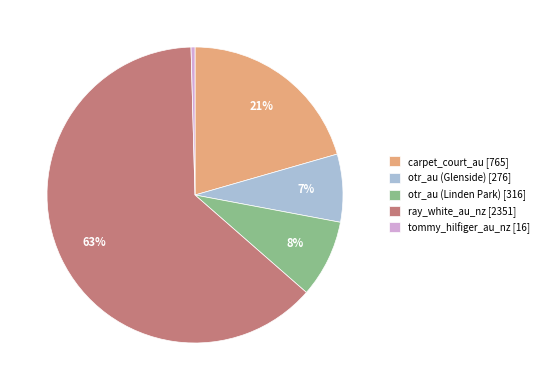

Do ray_white_au_nz [2351] and otr_au (Glenside) [276] together represent more than half of the pie?

Yes